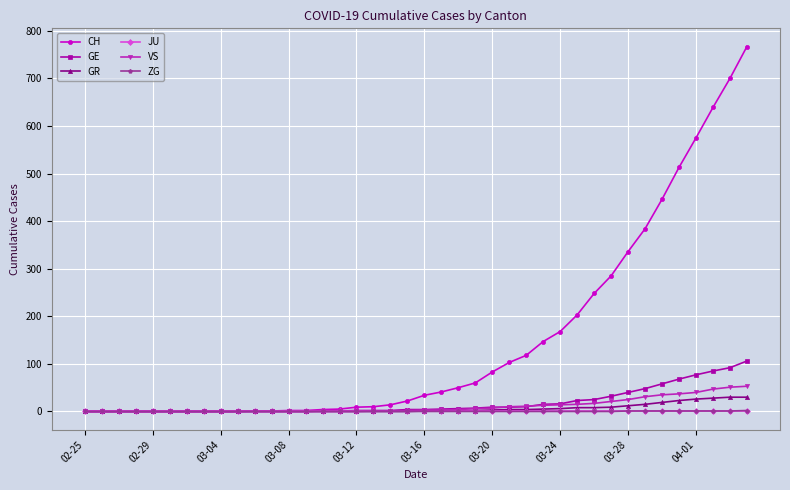

How many series are shown in this chart?

6